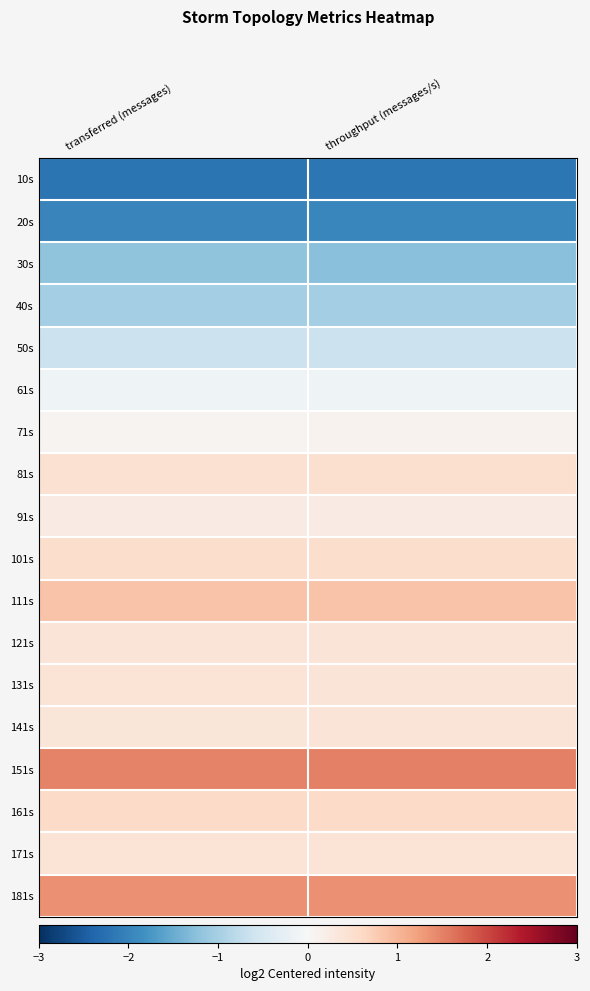

Which has a higher value, throughput (messages/s) or transferred (messages)?

throughput (messages/s)